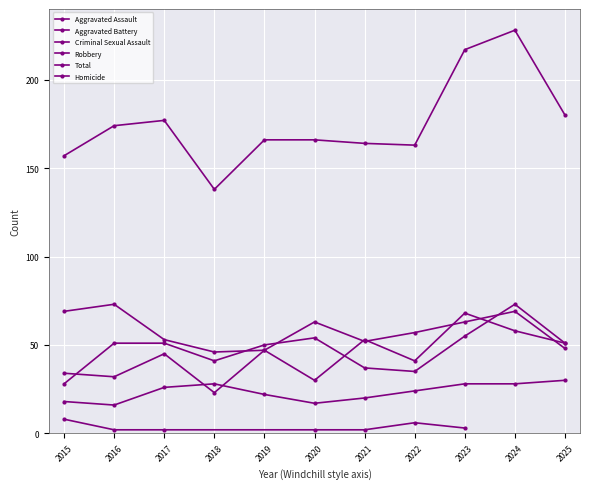

The Robbery series shows 15 at 2018. True or false?

False